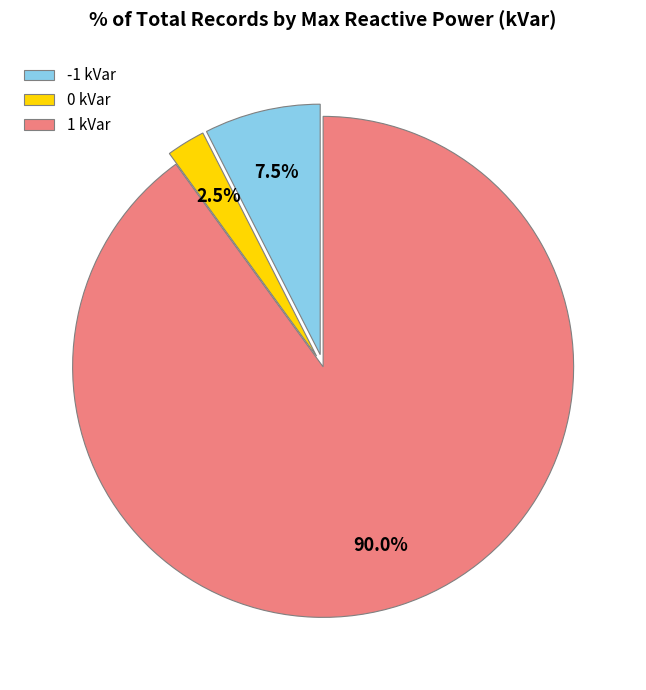

Rank the categories by value from highest to lowest.

1, -1, 0